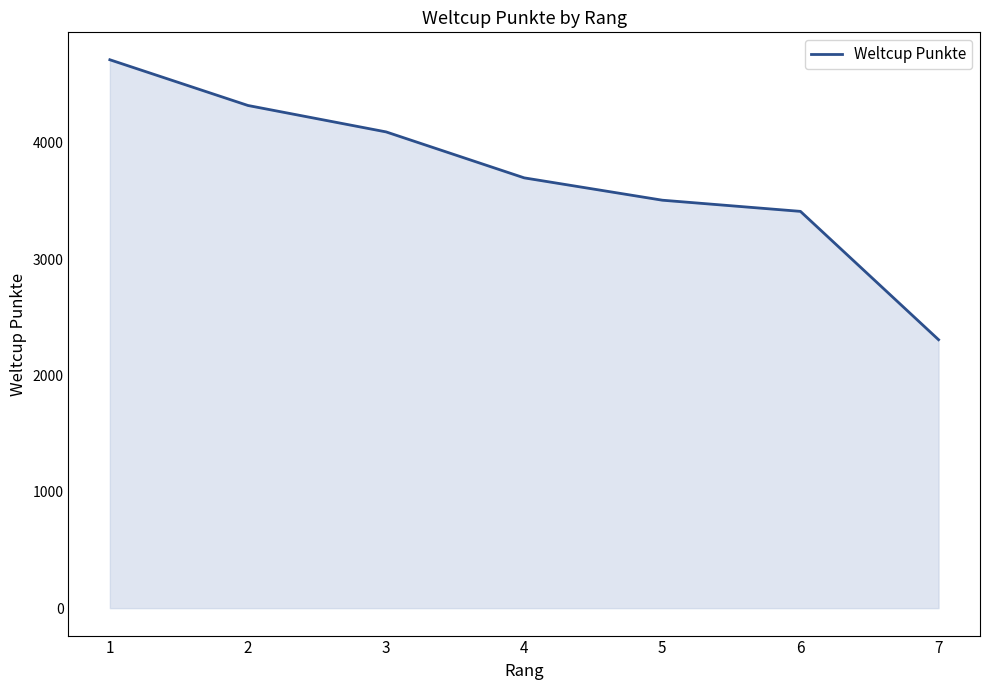

Is it true that the value at 6 is 3410?

True